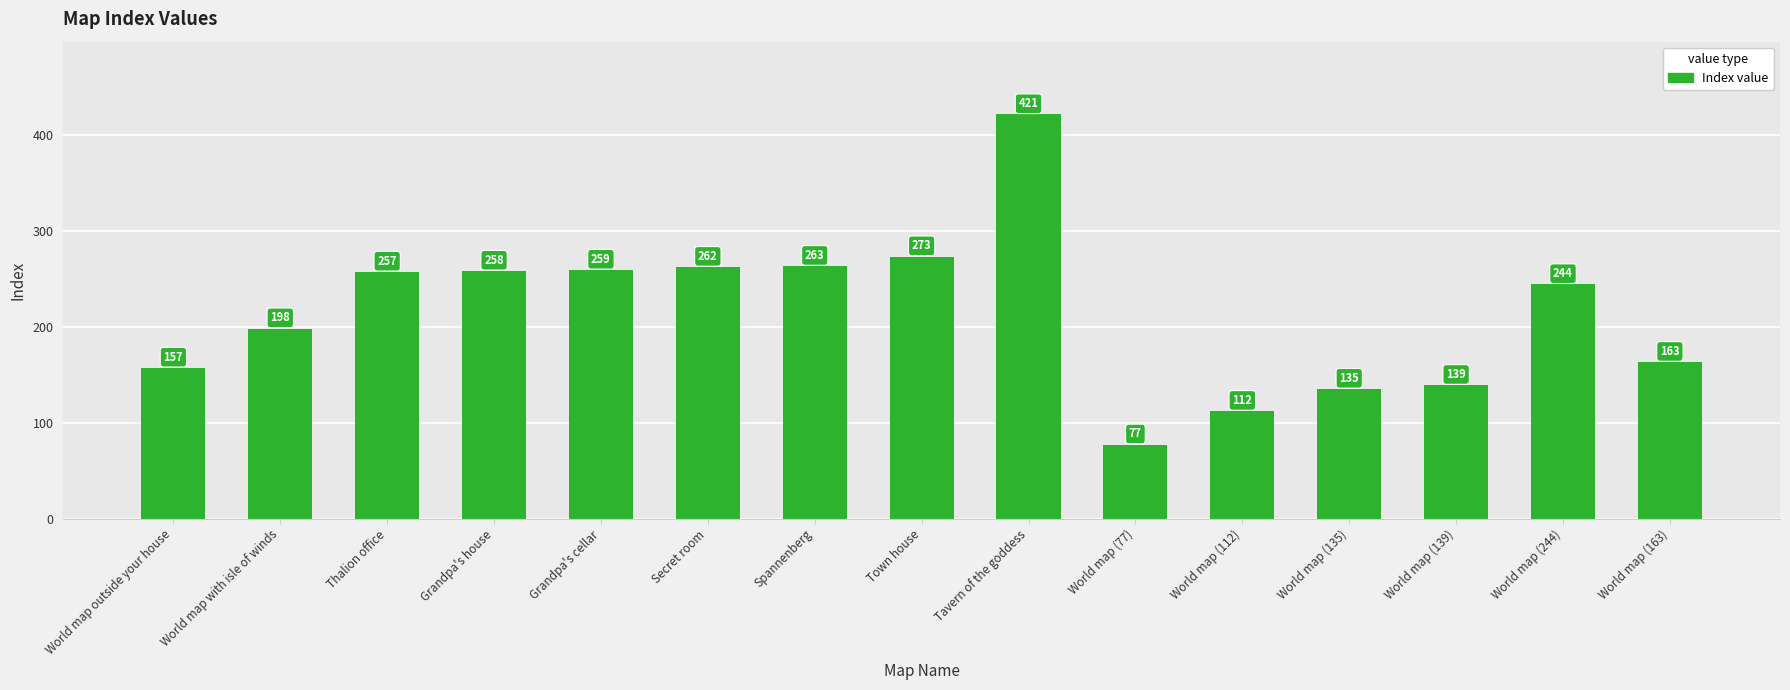

Count the number of categories in the chart.

15